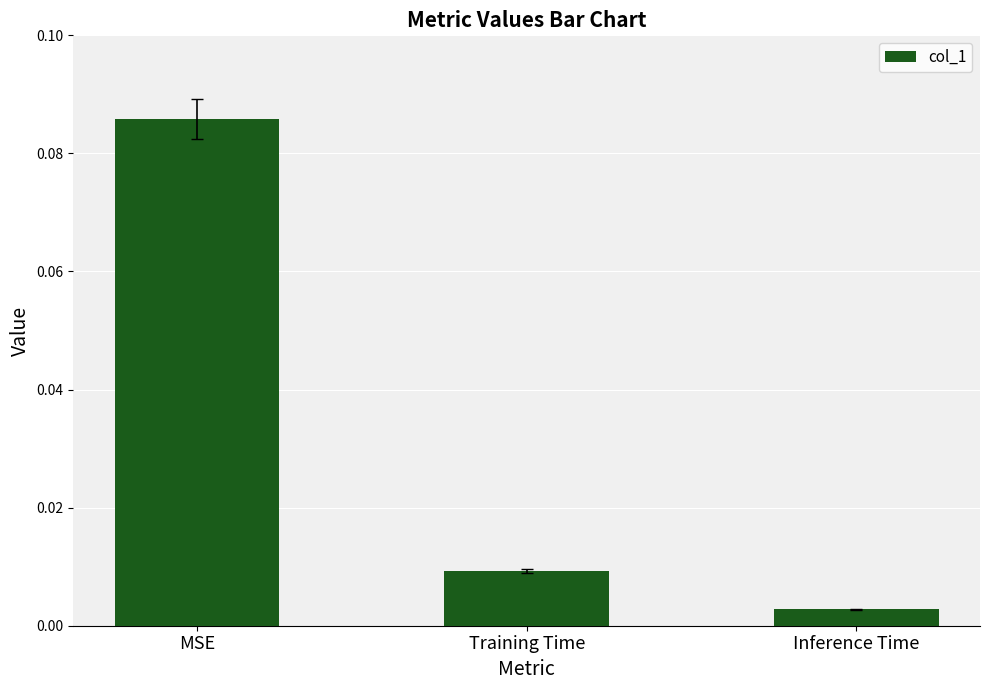

Where is the data nearest to the value 0?

Inference Time